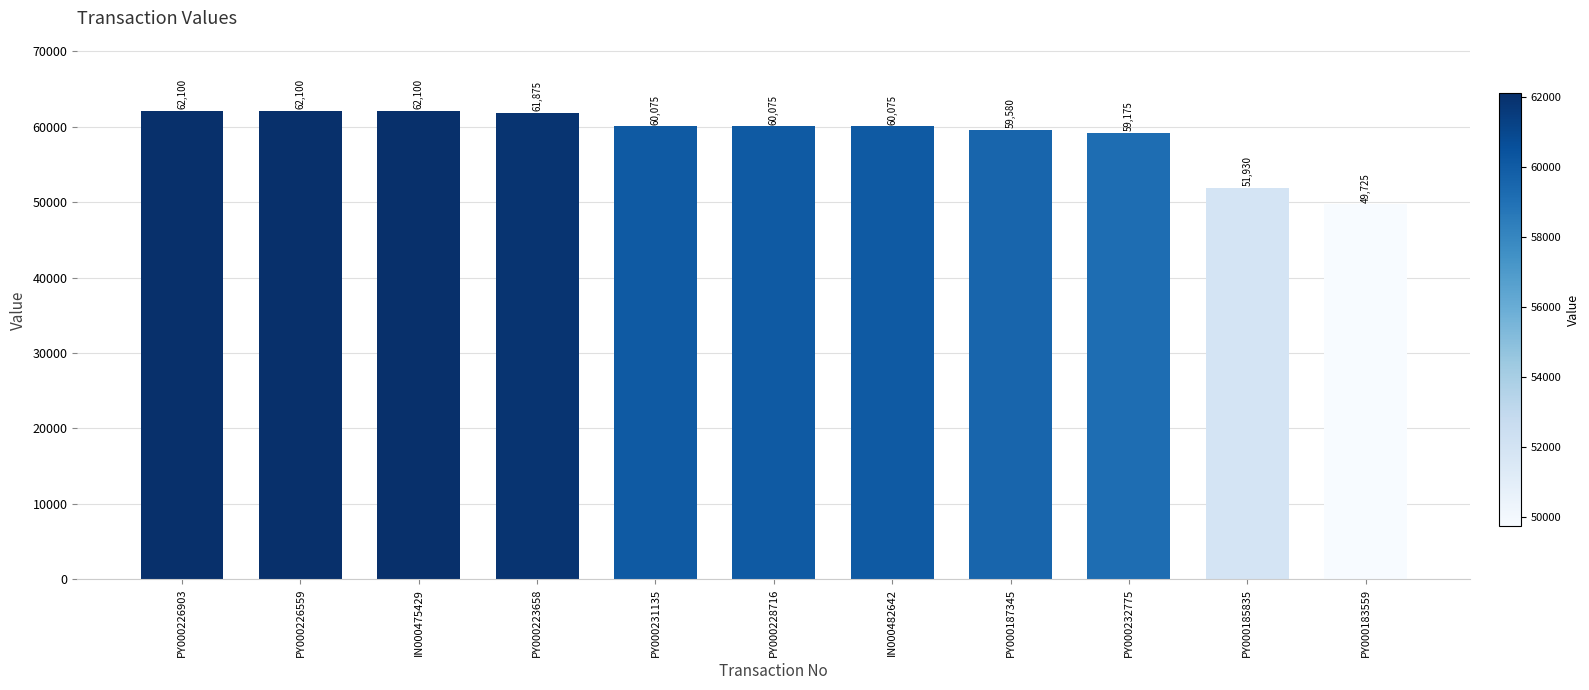

What is the label of the 7th bar from the left?

IN000482642